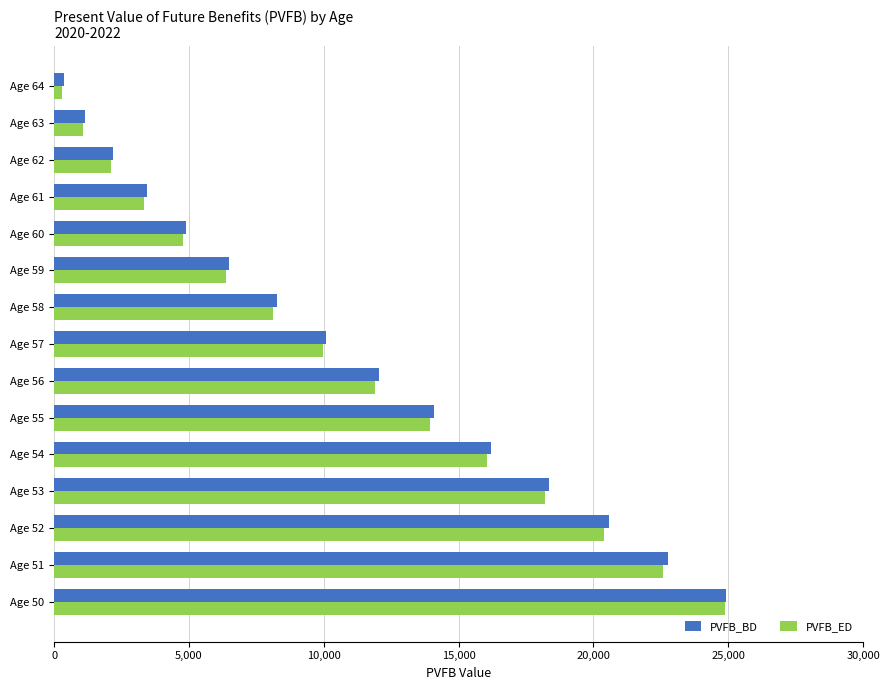

Is the value of PVFB_ED at Age 64 greater than the value of PVFB_BD at Age 63?

No